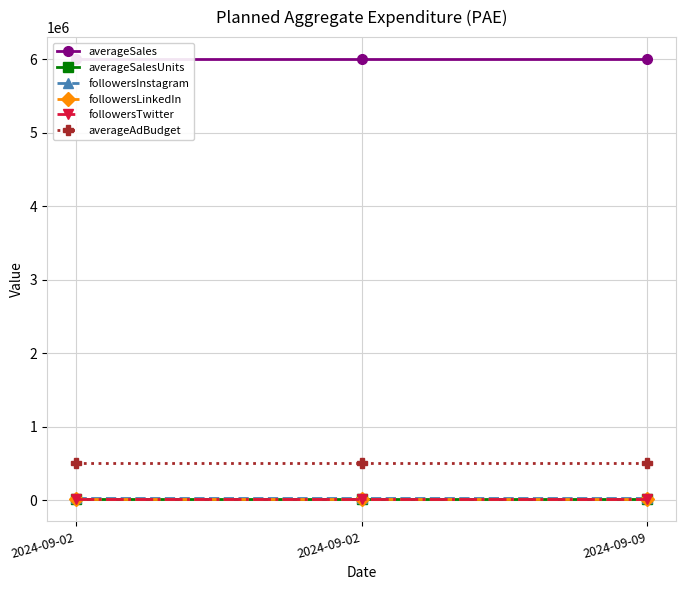

At which category is the sum across all series the highest?

2024-09-02